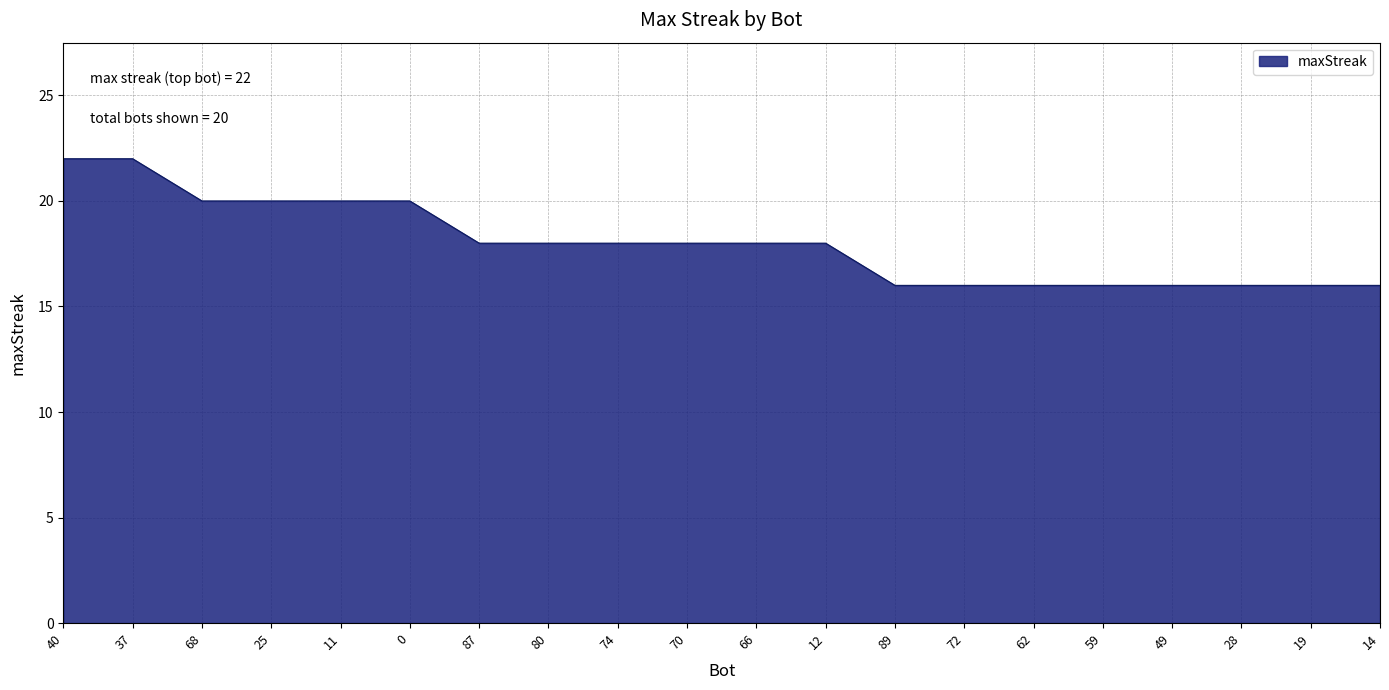

What is the sum of all values?

360